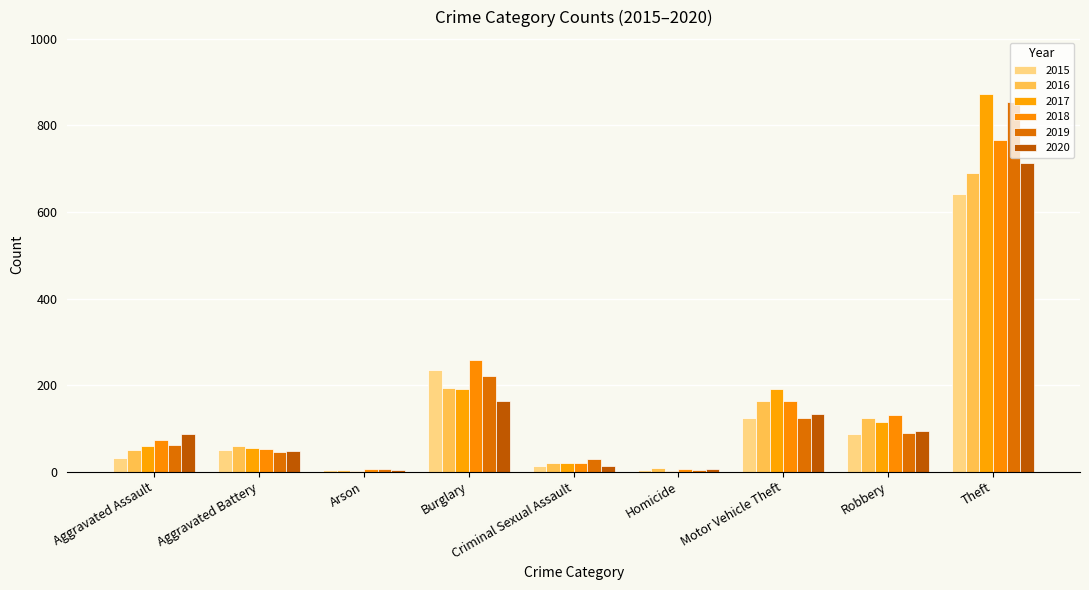

Are the bars grouped side by side (vs. stacked)?

Yes